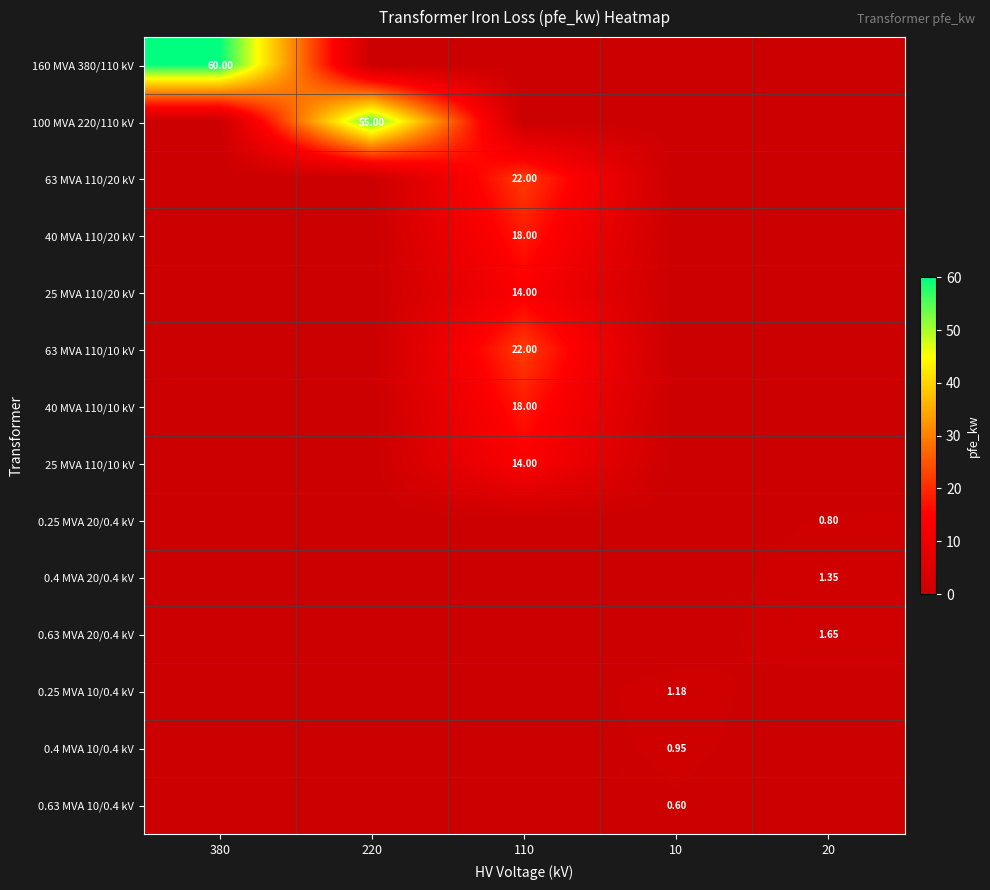

Which has a higher value, 220 or 110?

220